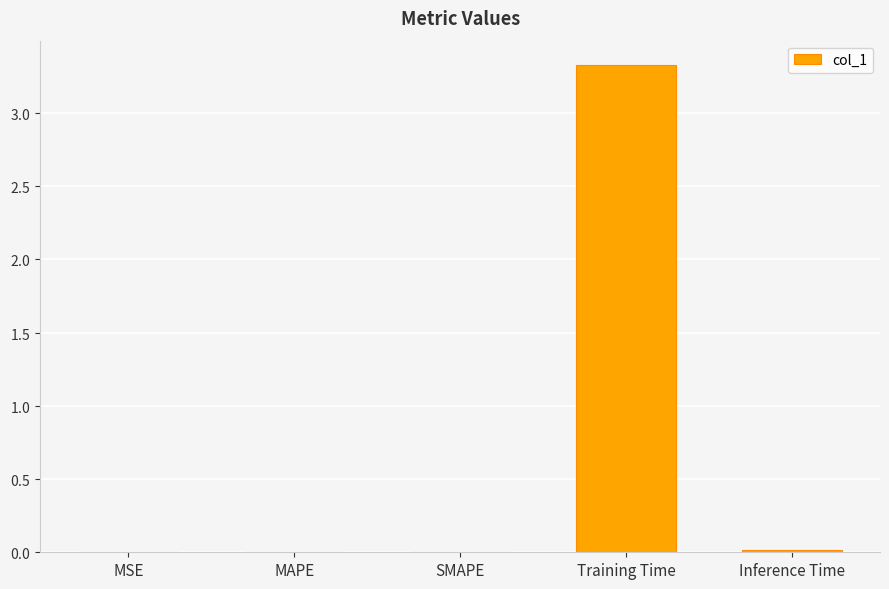

What is the label of the 3rd bar from the right?

SMAPE